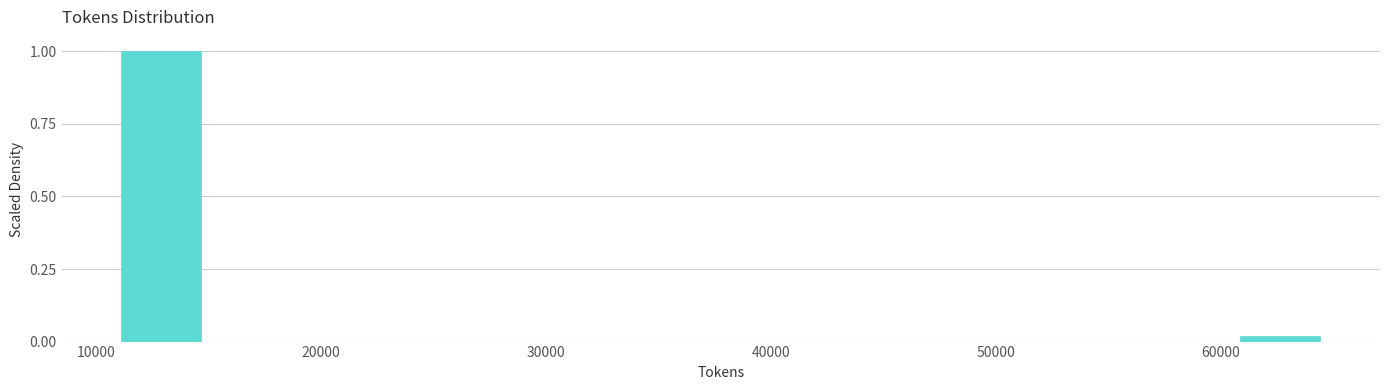

Read against the x-axis, roughly where is the centre of the tallest bar?

13000